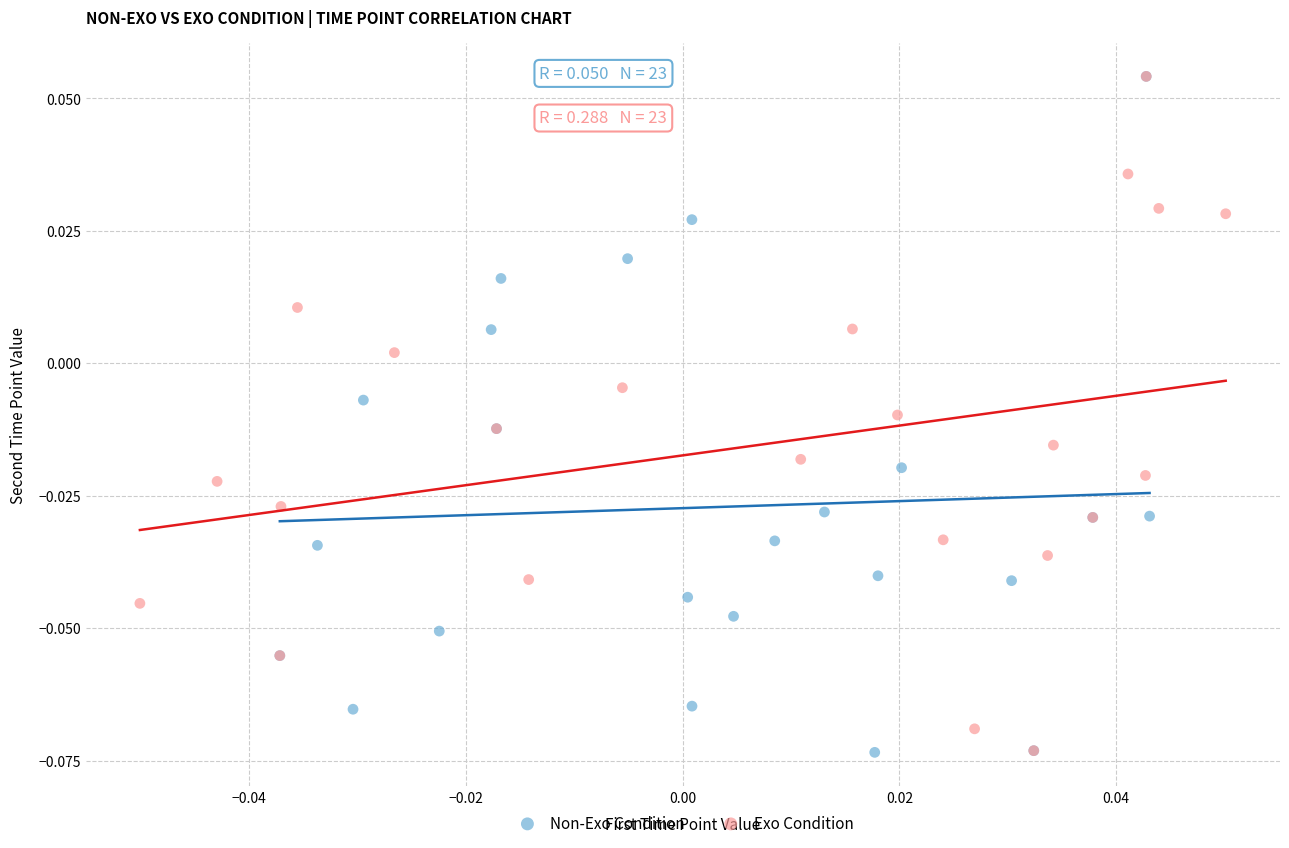

Which series has the widest spread of Y values?

Non-Exo Condition